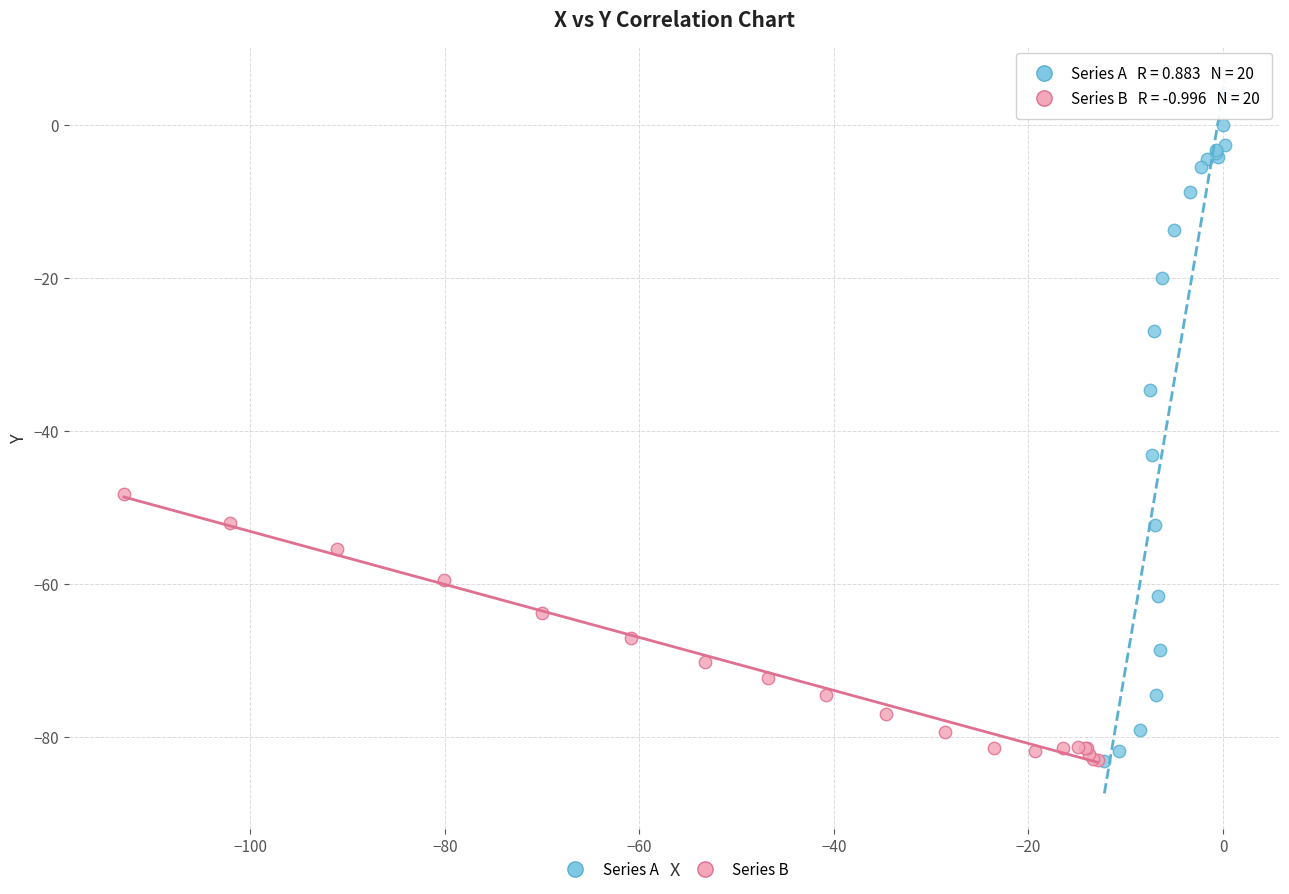

What are all the series names shown in the legend?

Series A, Series B